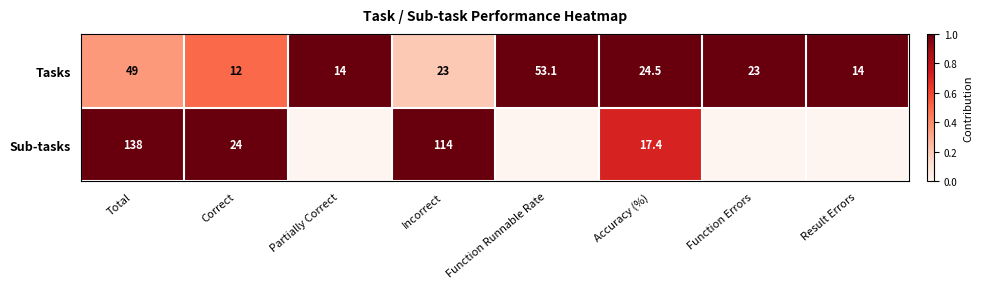

Between Total and Incorrect, which series saw the biggest shift?

Tasks